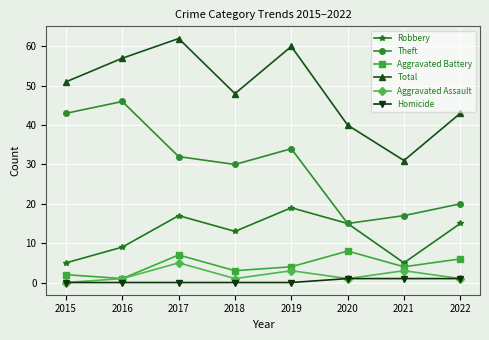

What is the value of the Aggravated Battery point at the 6th from the left?

8